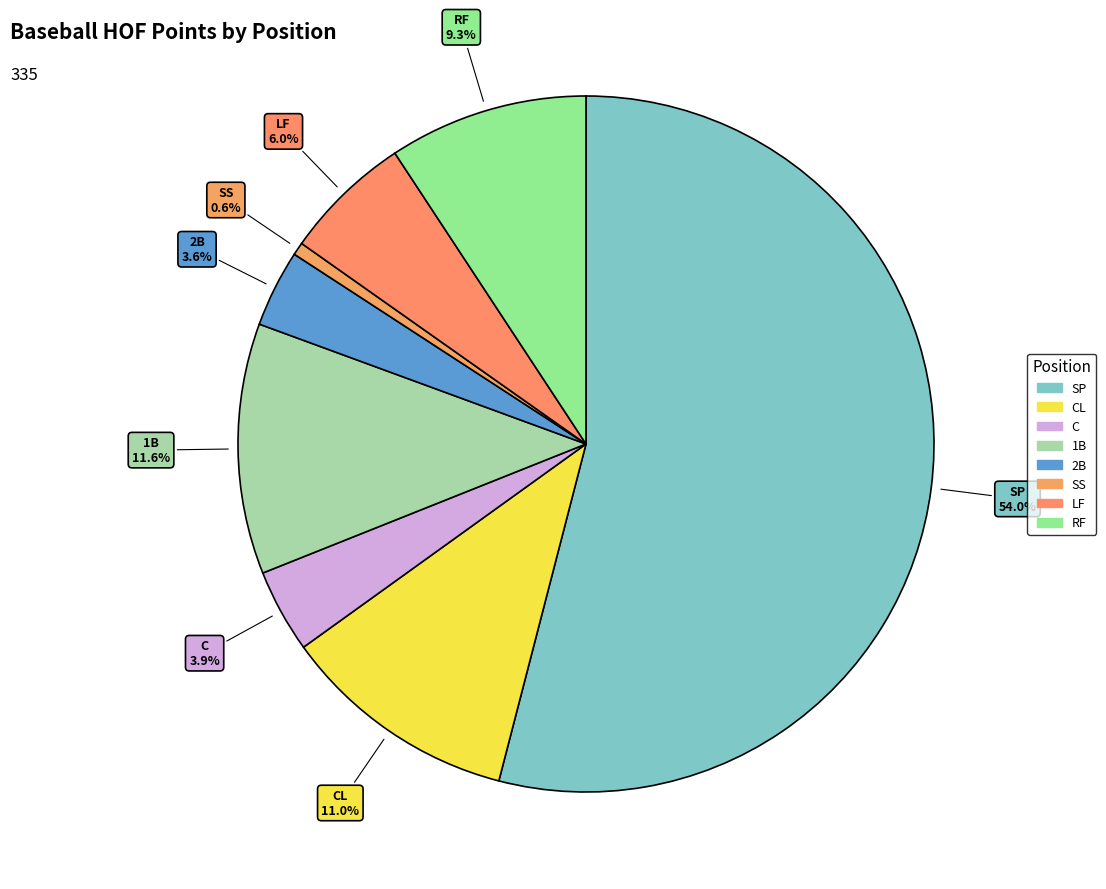

Which slice is the largest?

SP